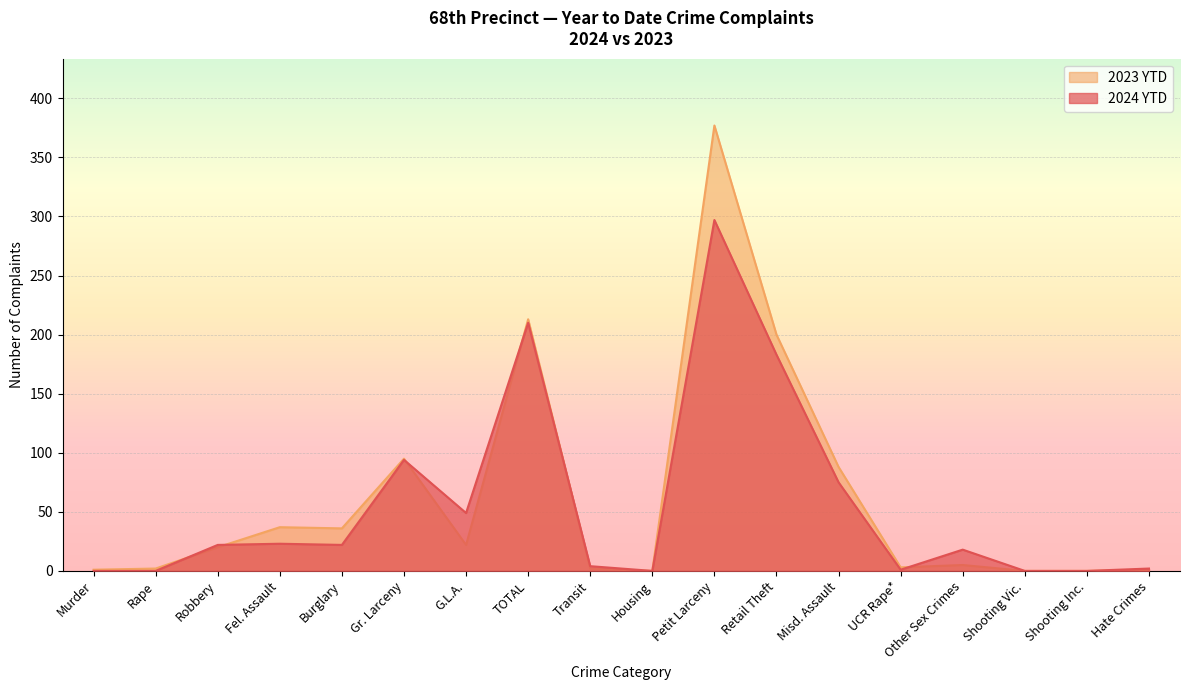

Is it true that 2023 YTD equals 3 at Rape?

False